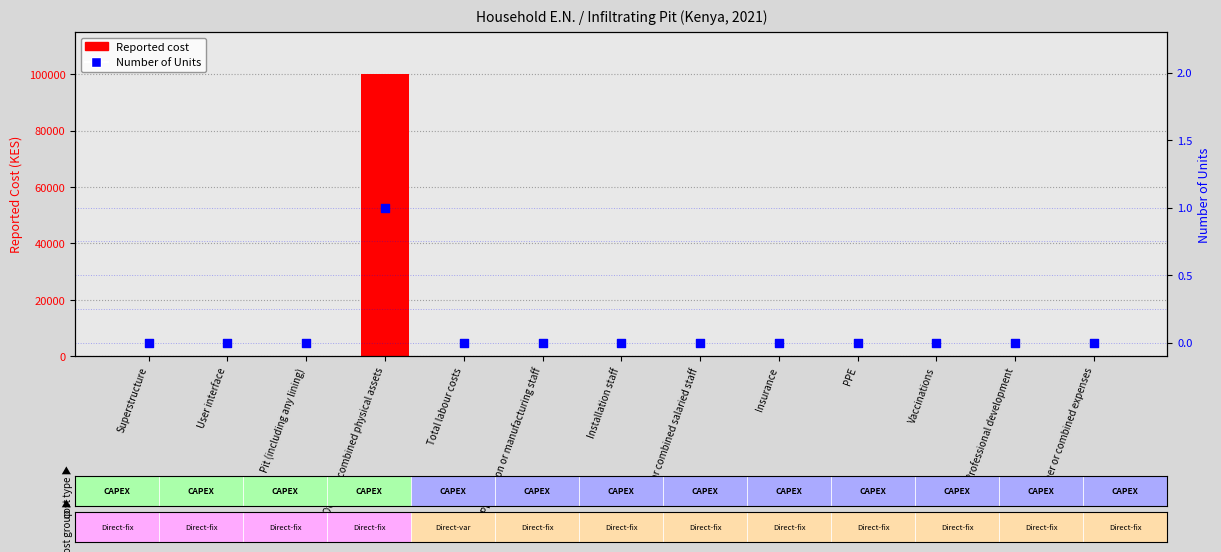

Which series has the largest Y range (max minus min)?

Reported cost